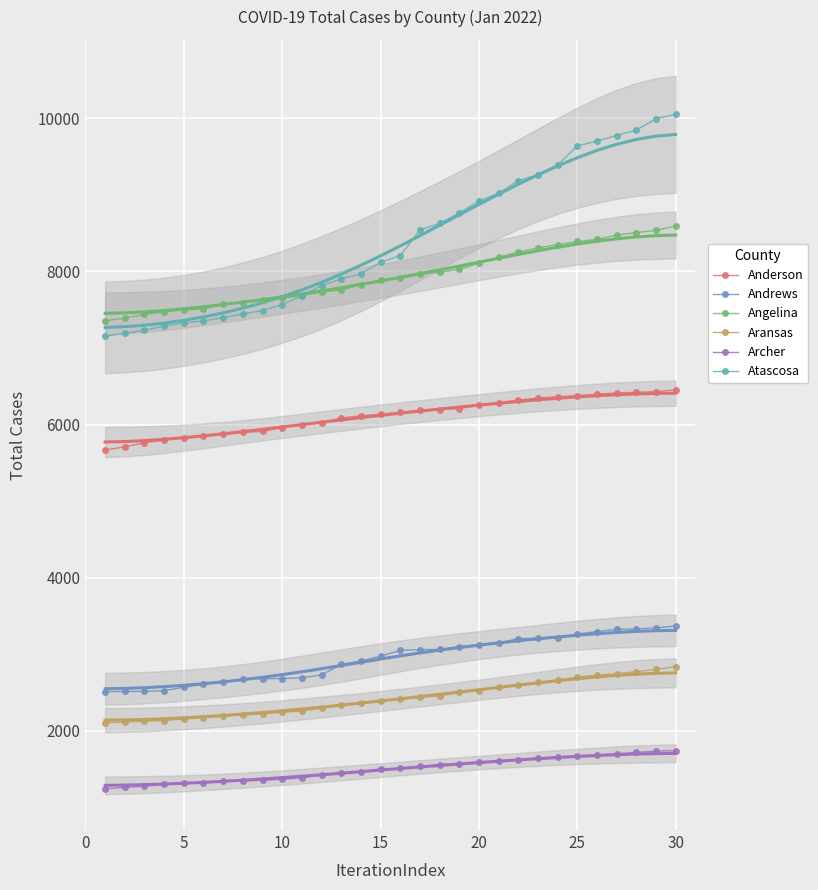

What are all the series names shown in the legend?

Anderson, Andrews, Angelina, Aransas, Archer, Atascosa